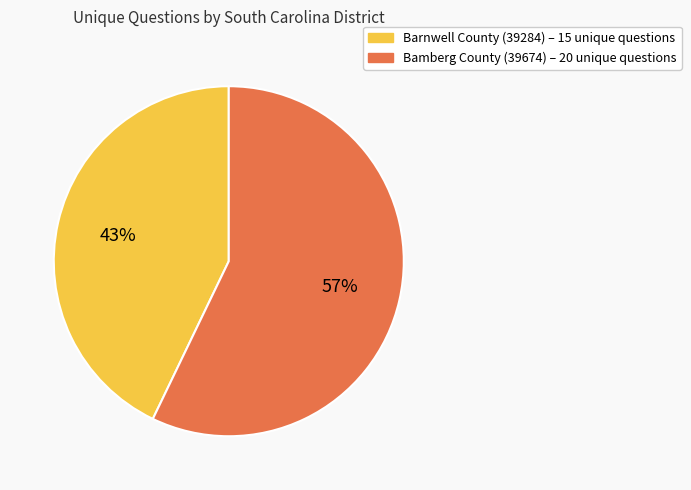

To the nearest percent, what is the difference between the largest and smallest slice percentages?

14%